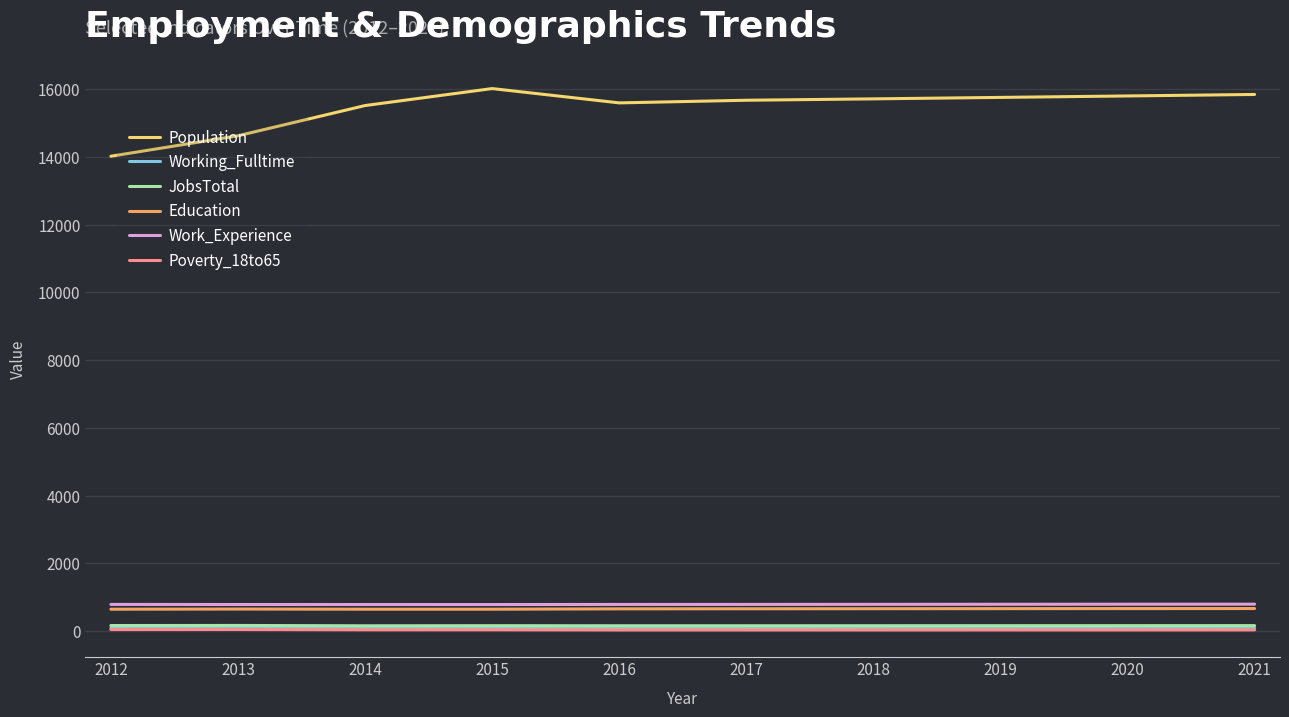

True or false: Work_Experience and JobsTotal cross at least once.

False